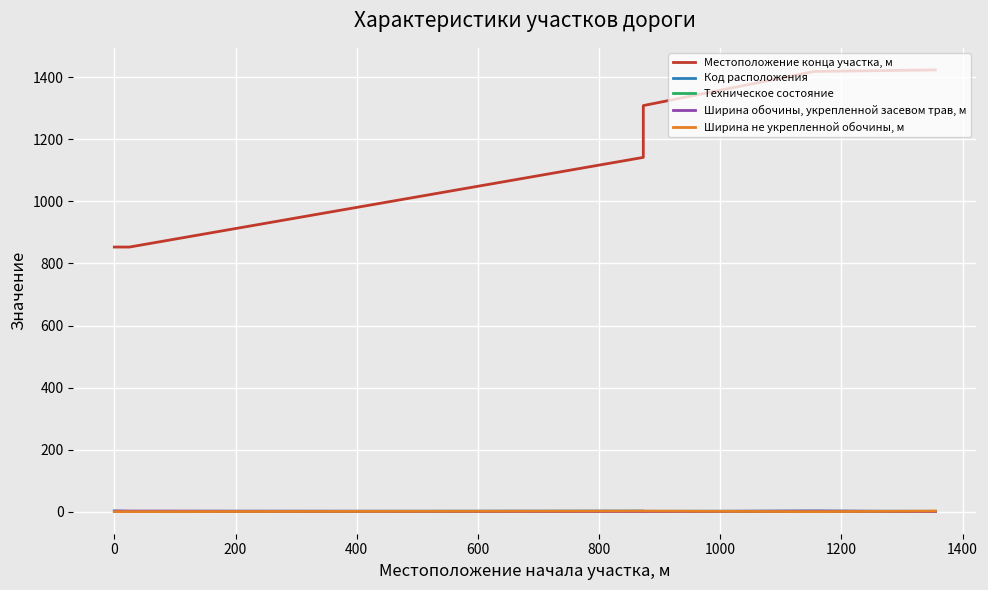

True or false: Техническое состояние and Ширина обочины, укрепленной засевом трав, м intersect in this chart.

False